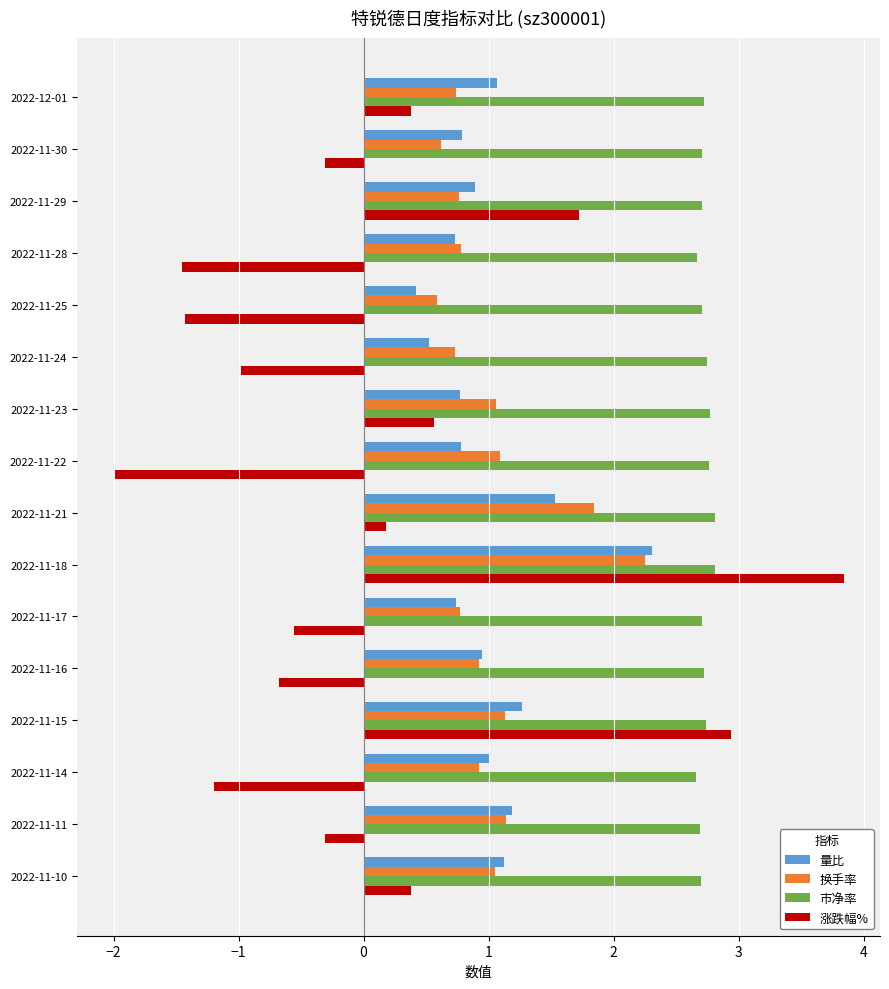

True or false: 量比 has a value of 0.5 at 2022-11-24.

True